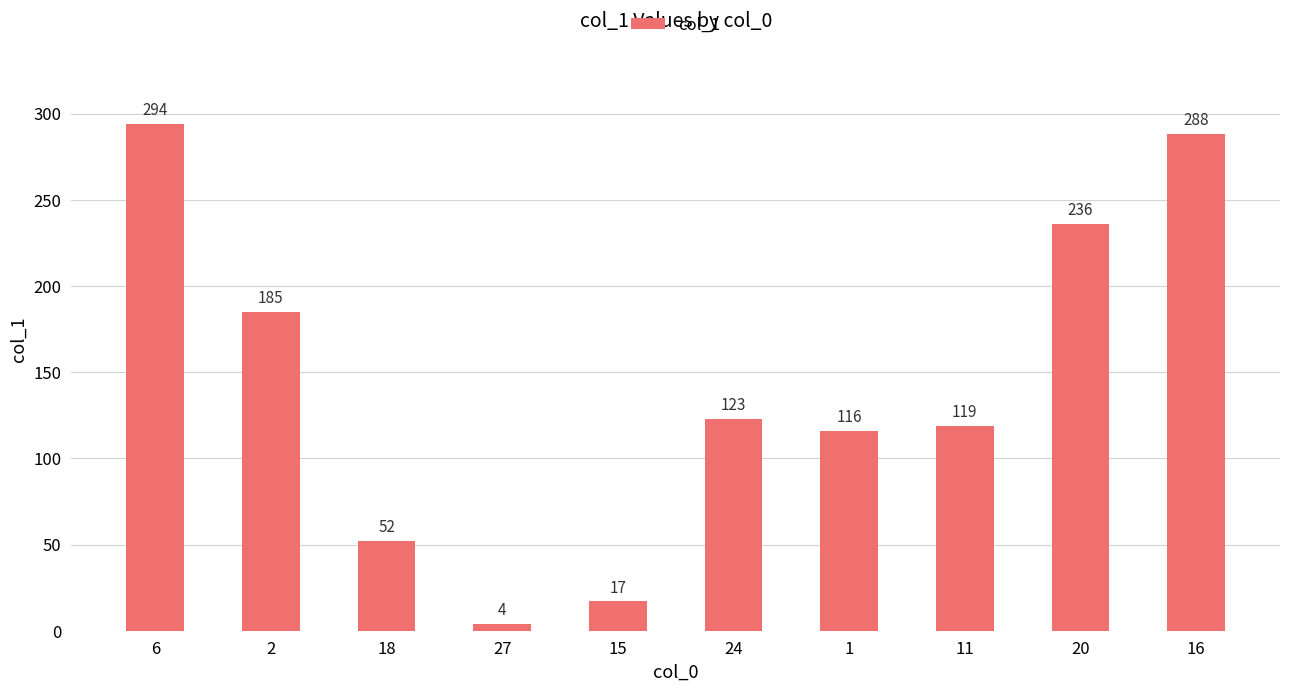

List the labels in order of value, smallest first.

27, 15, 18, 1, 11, 24, 2, 20, 16, 6